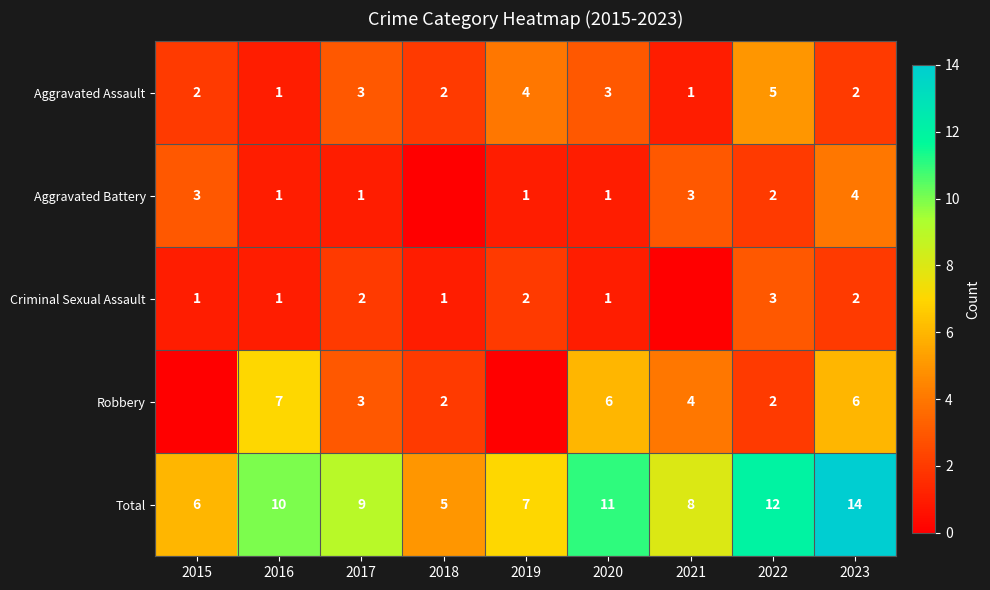

Read the Aggravated Assault value at 2020.

3